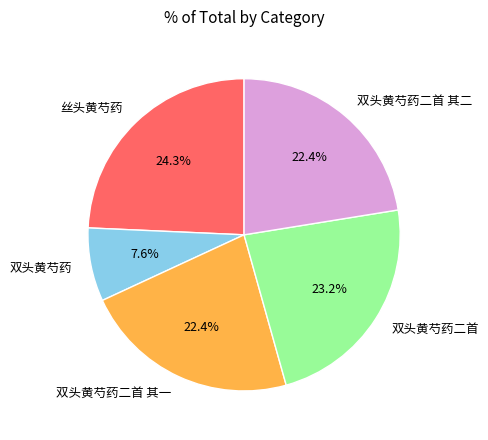

What is the largest slice in the pie chart?

丝头黄芍药